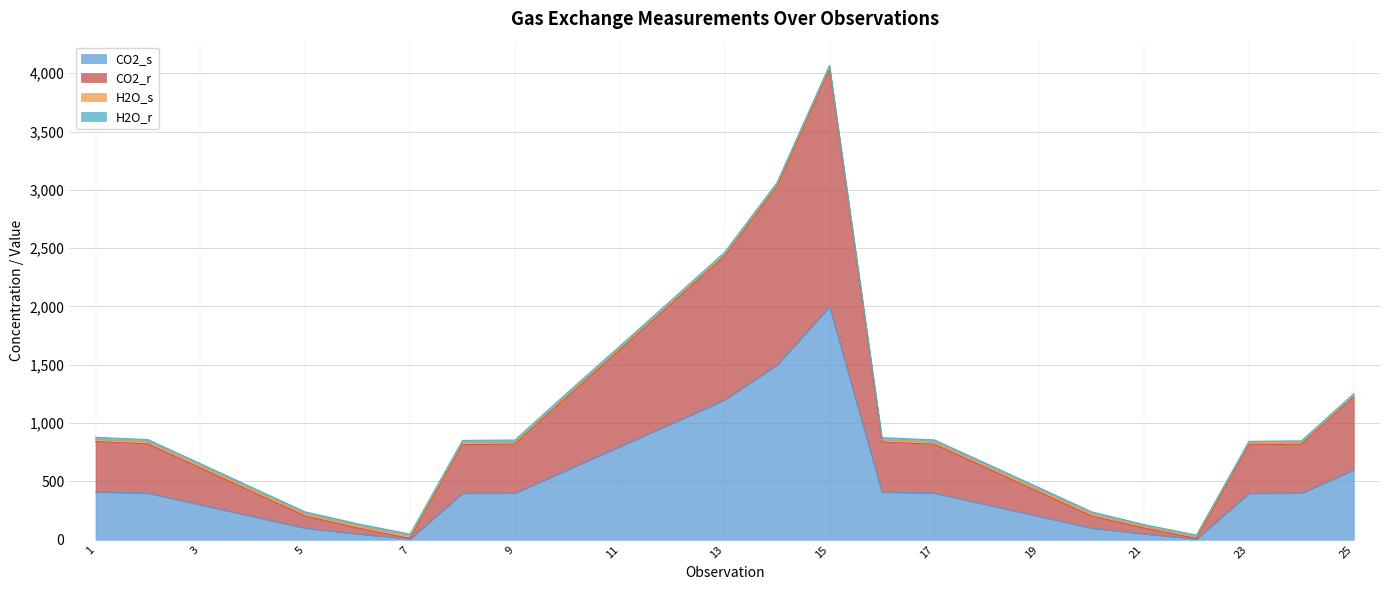

What is the sum of all CO2_s values?

12234.6